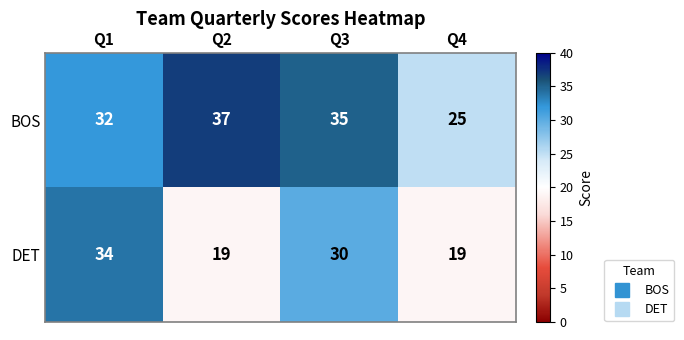

Where does the DET series first go above 30?

Q1